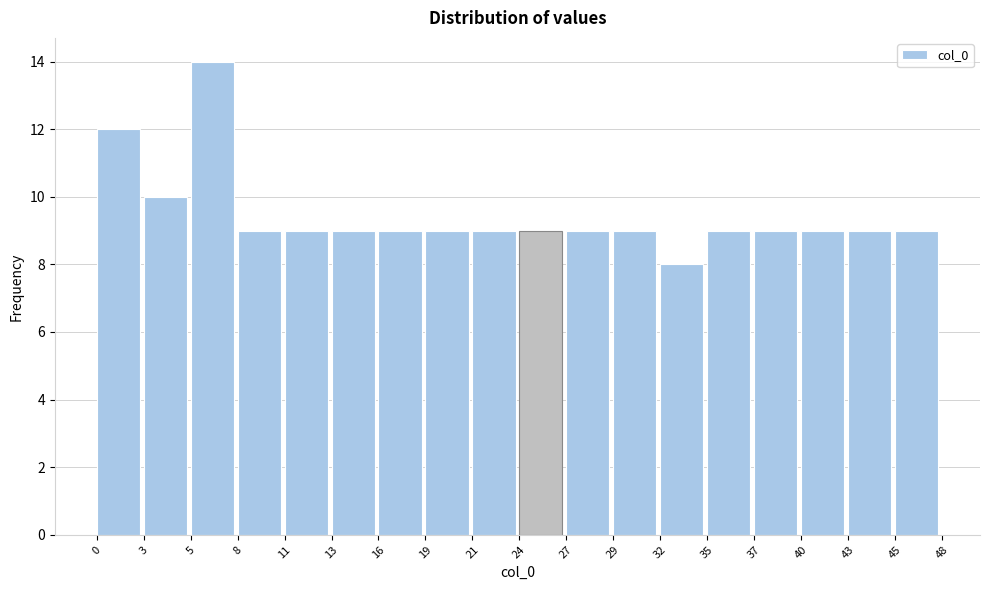

Reading left to right, list every bar in this chart as the range it spans on the x-axis followed by its height. The values are not printed on the chart, so give them approximately, as read against the axis.

0 to 3: 12
3 to 5: 10
5 to 8: 14
8 to 11: 9
11 to 13: 9
13 to 16: 9
16 to 19: 9
19 to 21: 9
21 to 24: 9
24 to 27: 9
27 to 29: 9
29 to 32: 9
32 to 35: 8
35 to 37: 9
37 to 40: 9
40 to 43: 9
43 to 45: 9
45 to 48: 9